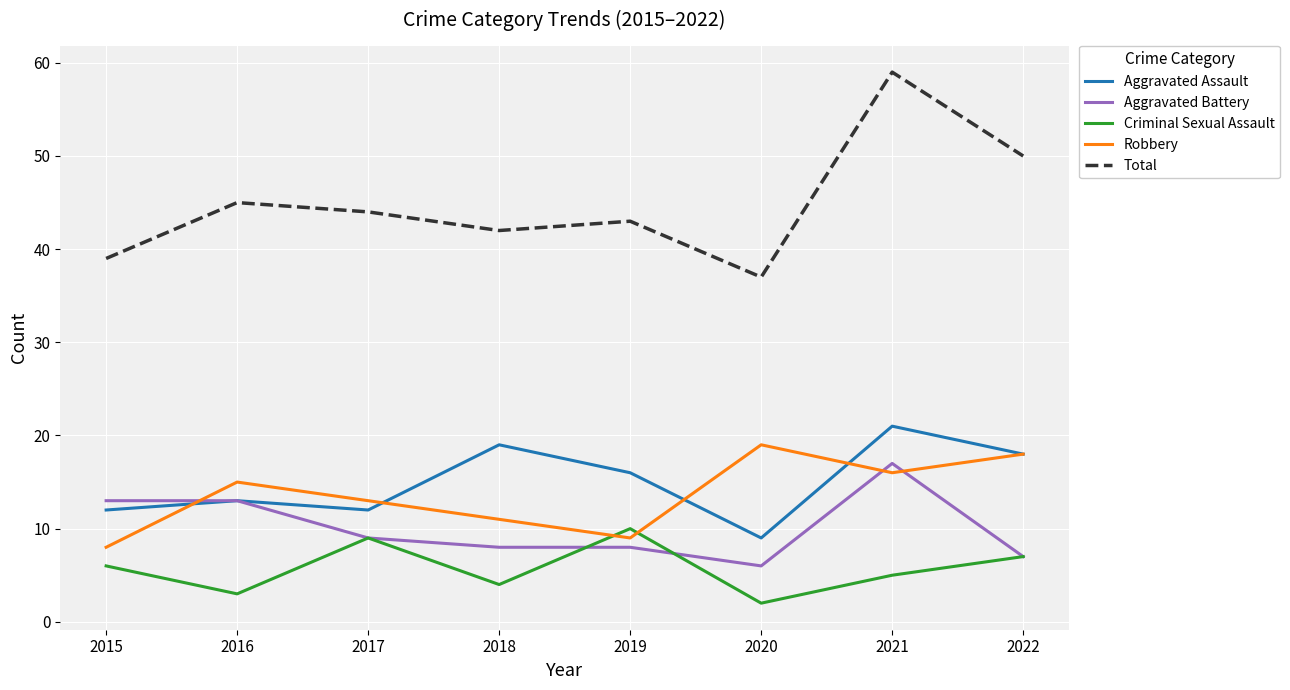

True or false: Robbery and Total intersect in this chart.

False